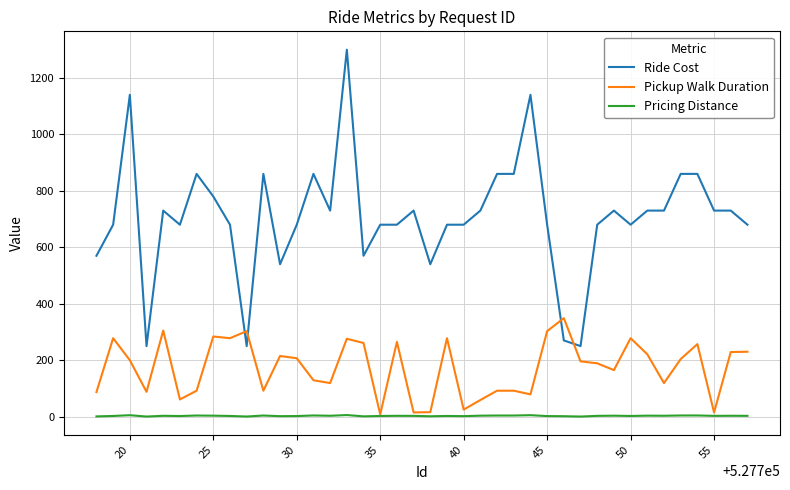

At how many categories does at least one series exceed 840?

10